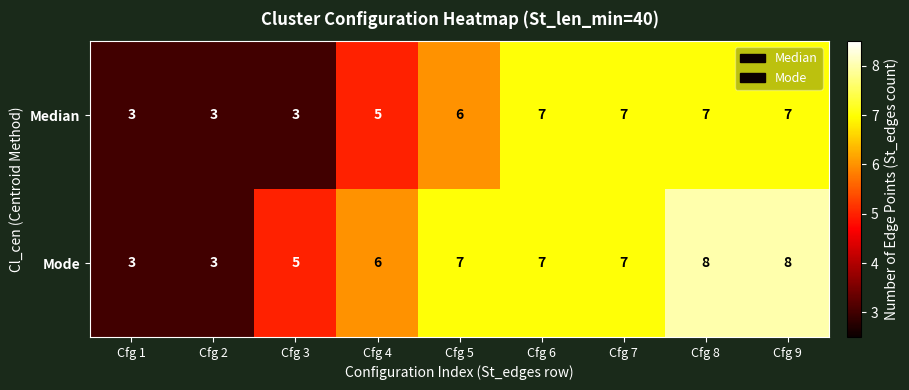

List the series in order of their peak value, highest first.

Mode, Median